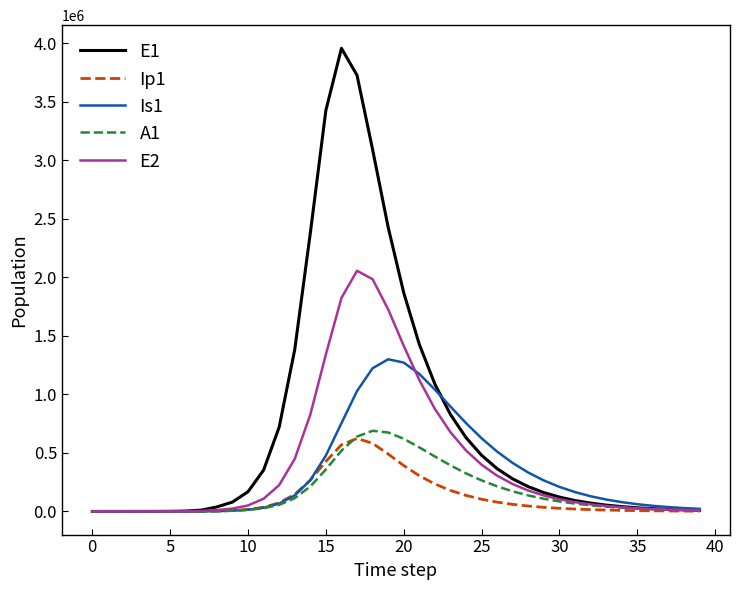

What is the difference between the maximum and minimum values in the Is1 series?

1300408.7